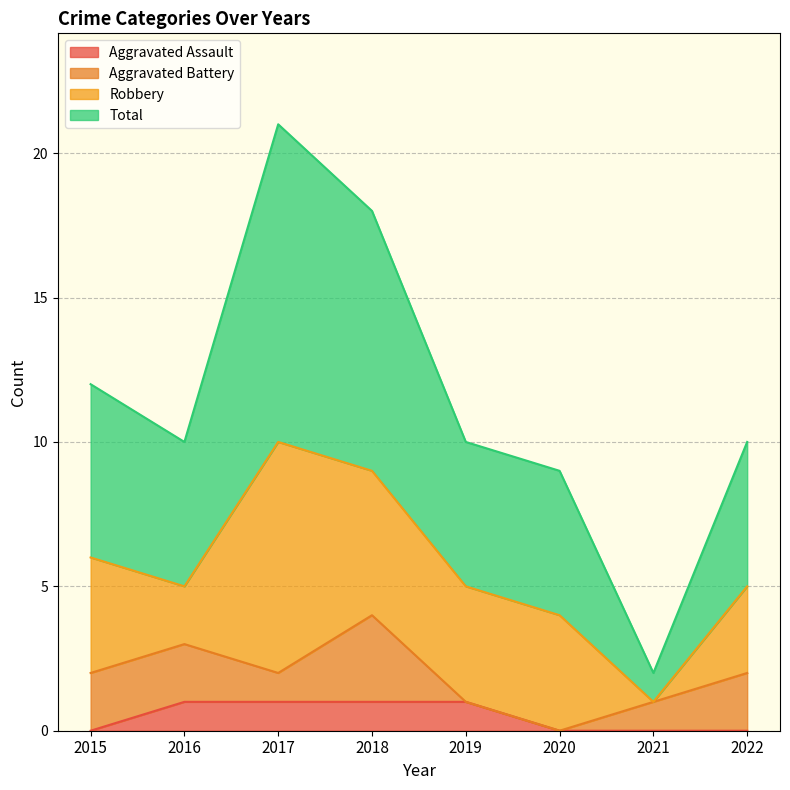

List the labels in order of Total value, largest first.

2017, 2018, 2015, 2016, 2019, 2022, 2020, 2021